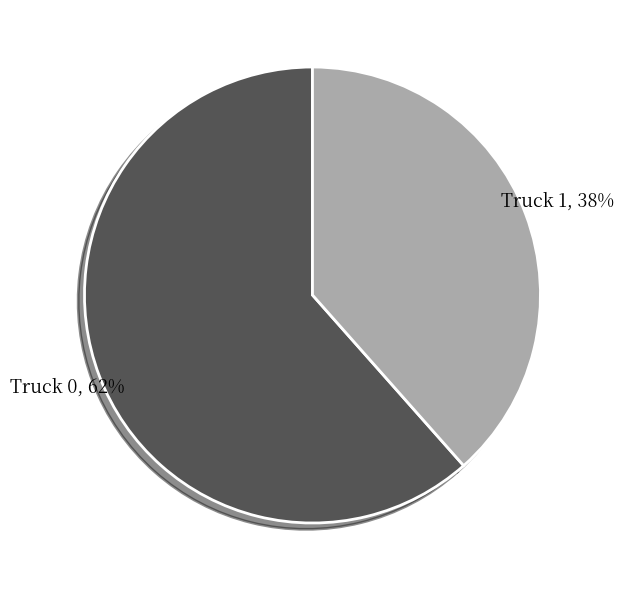

Count the number of slices in the pie.

2